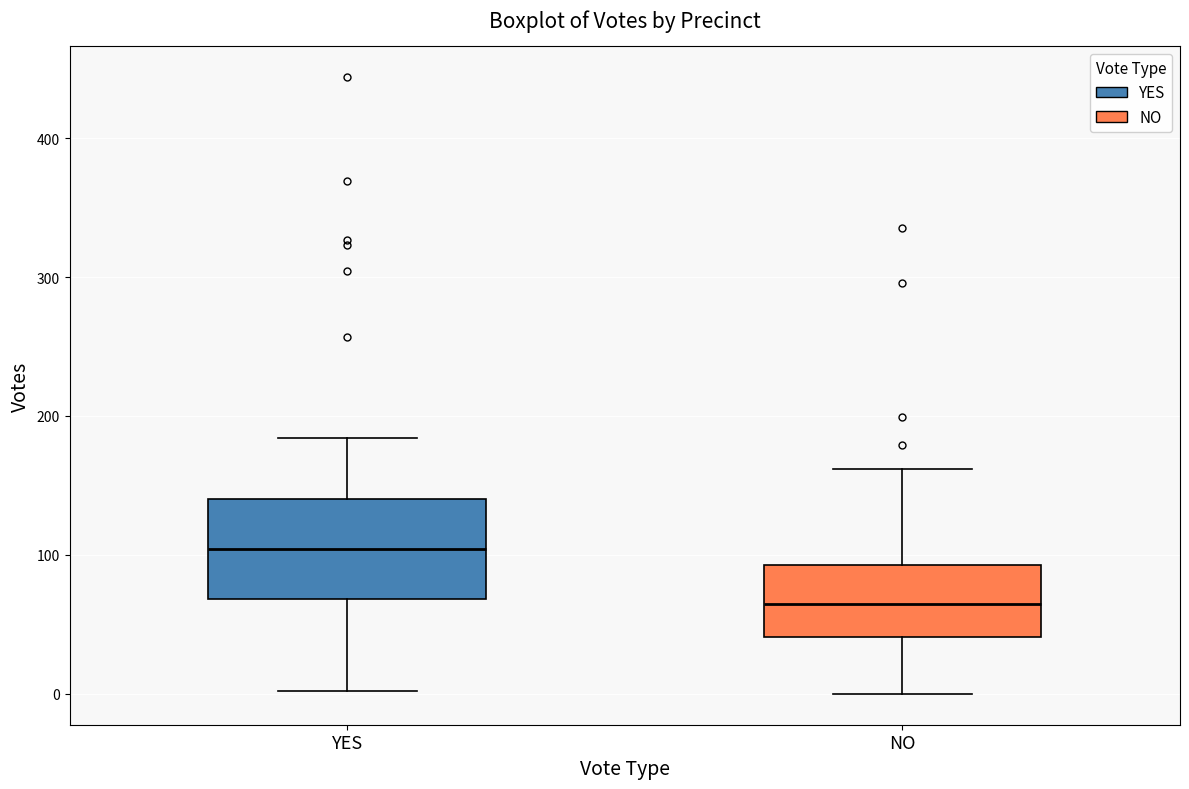

Which box is the tallest, from its lower edge to its upper edge?

YES